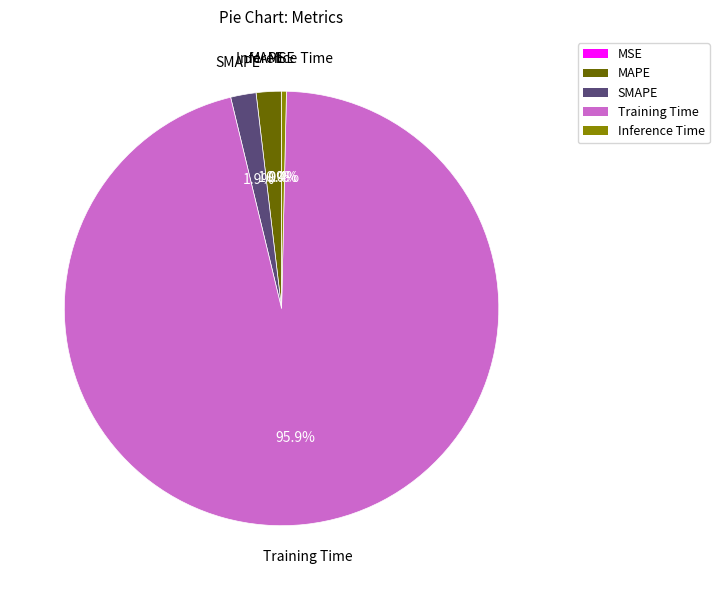

Does Training Time account for over 50% of the chart?

Yes